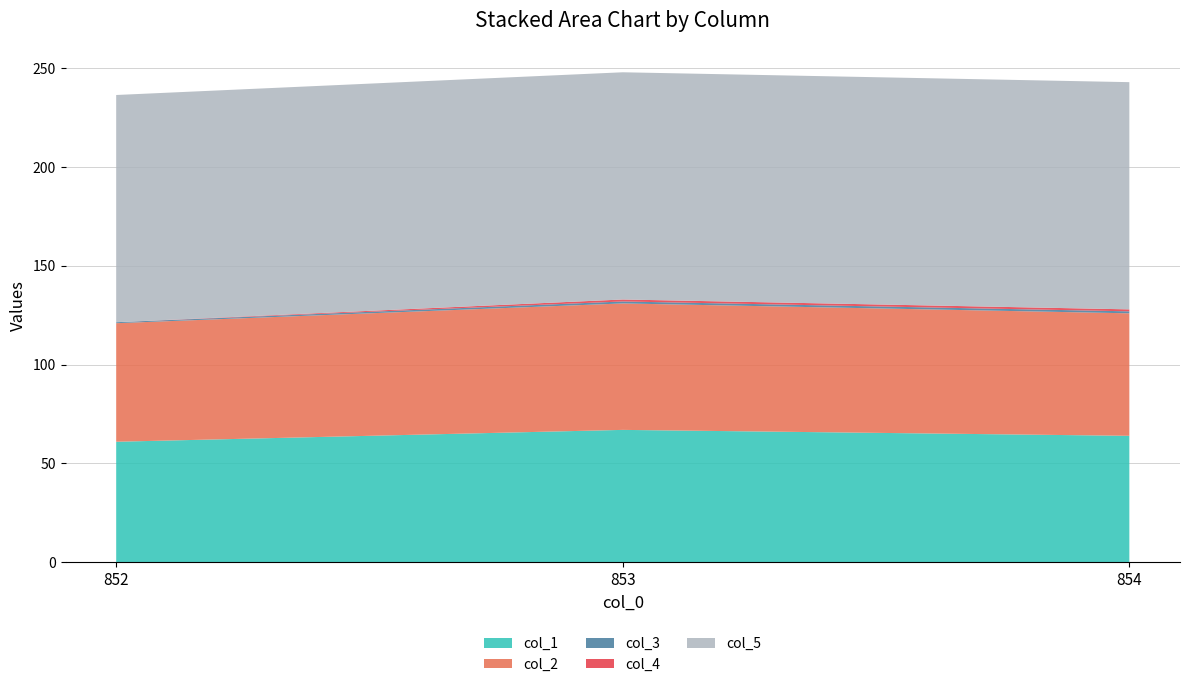

Reading left to right, what are all the values shown in this chart?

col_1: 61.0	67.0	64.0
col_2: 60.0	64.0	62.0
col_3: 0.5	1.0	1.0
col_4: 0.0	1.0	1.0
col_5: 115.0	115.0	115.0